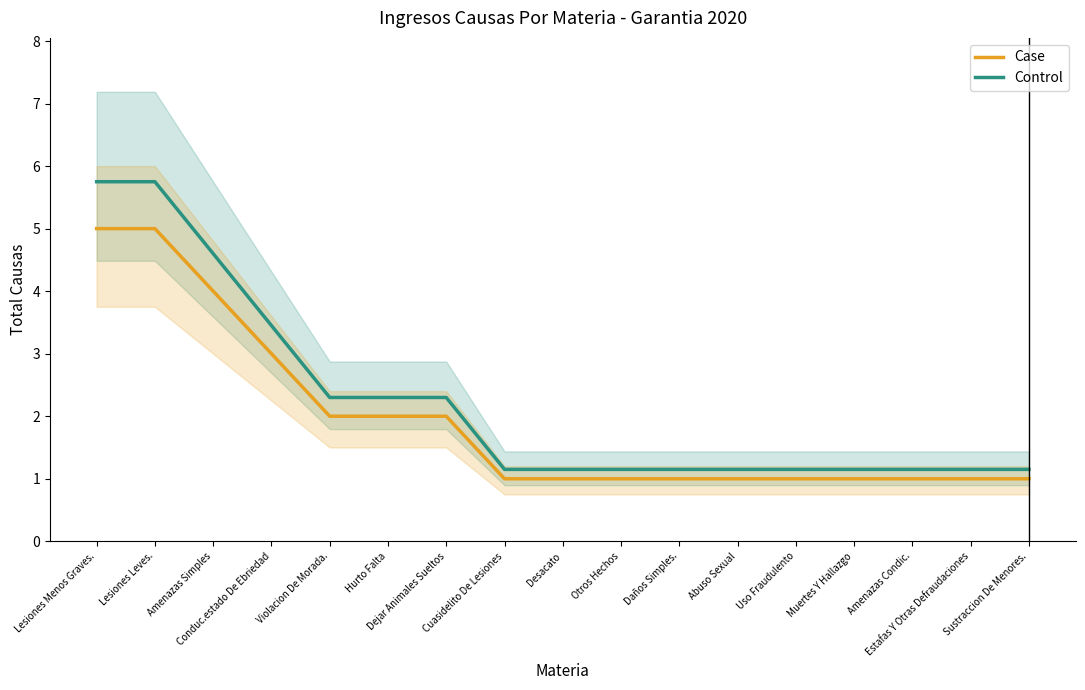

Count the Case values in the range 1 to 2.

13